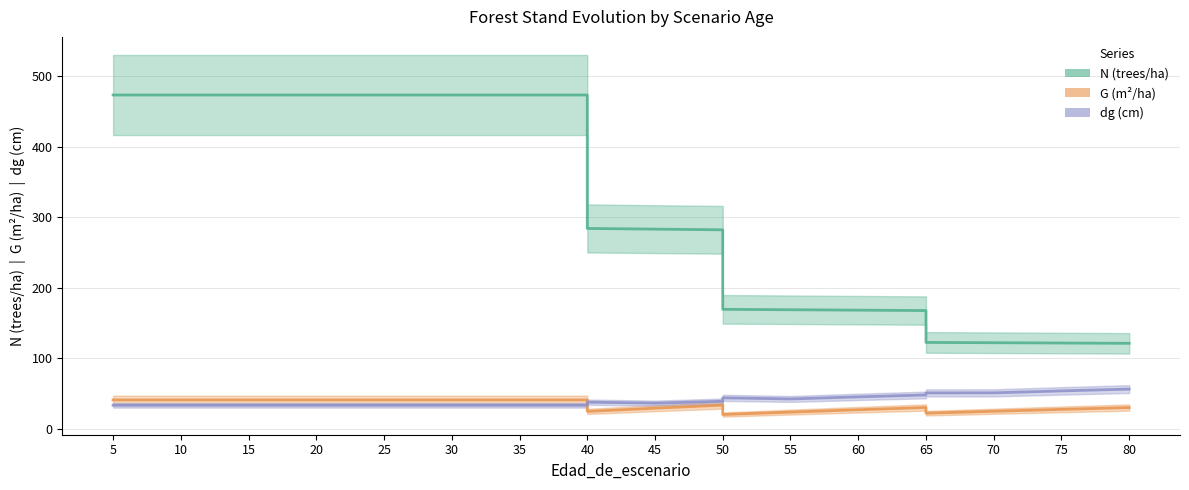

What is the sum of the dg (cm) values at 55 and 80?

98.1